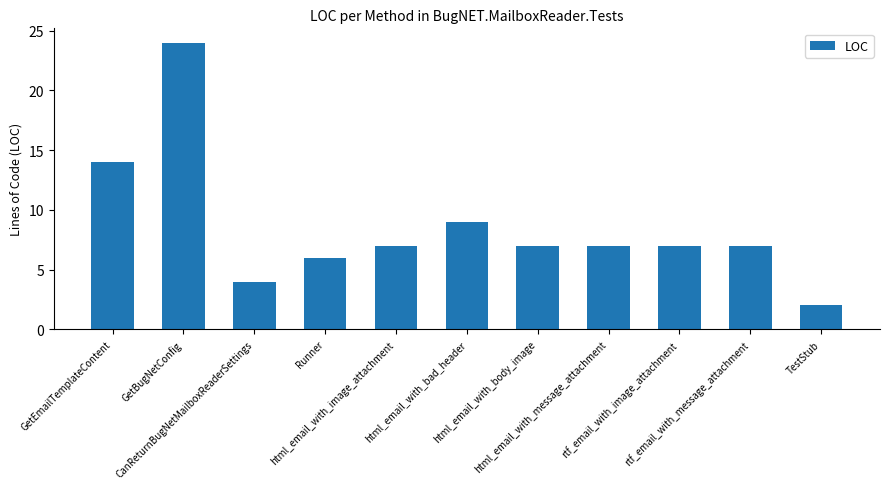

What is the label of the 6th bar from the left?

html_email_with_bad_header